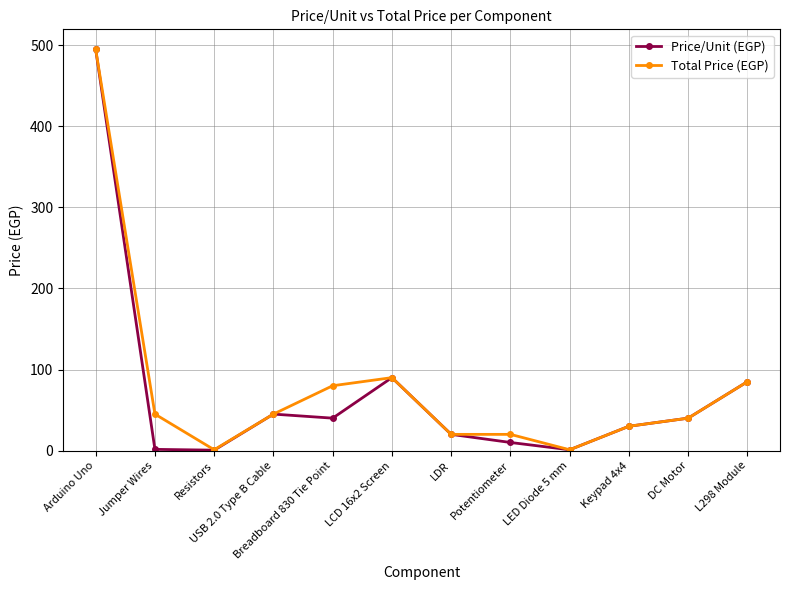

What is the sum of the Price/Unit (EGP) values at Potentiometer and L298 Module?

95.0